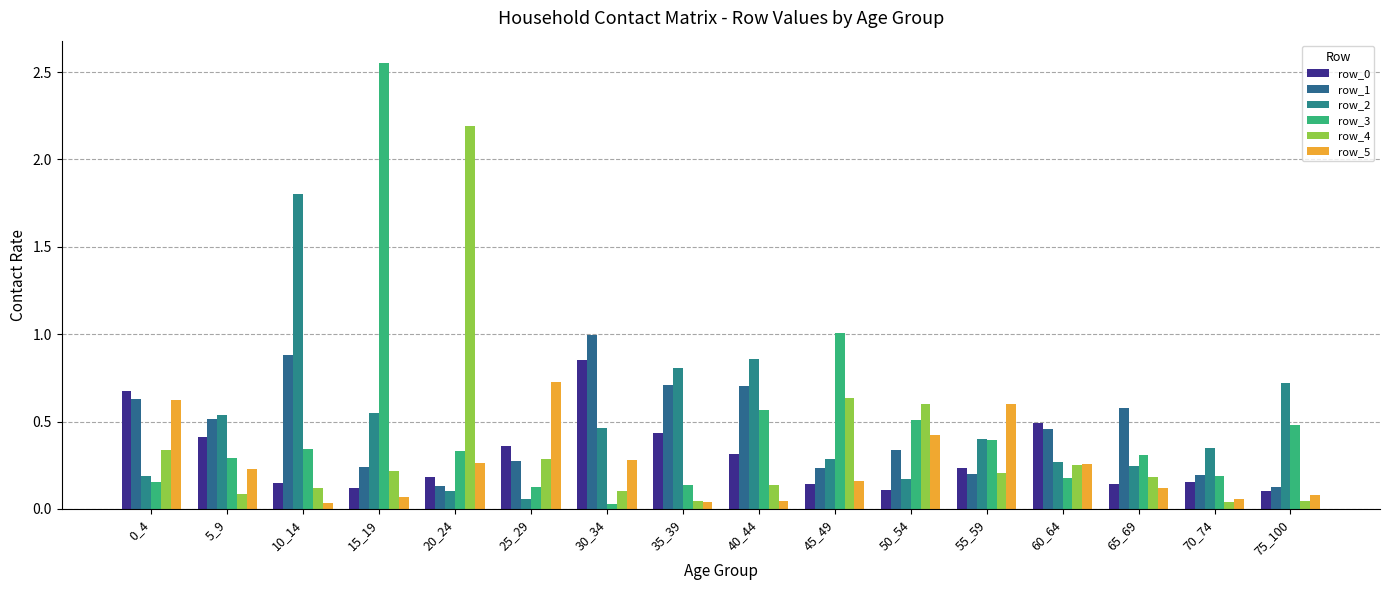

Reading left to right, what are all the values shown in this chart?

row_0: 0.7	0.4	0.1	0.1	0.2	0.4	0.9	0.4	0.3	0.1	0.1	0.2	0.5	0.1	0.2	0.1
row_1: 0.6	0.5	0.9	0.2	0.1	0.3	1.0	0.7	0.7	0.2	0.3	0.2	0.5	0.6	0.2	0.1
row_2: 0.2	0.5	1.8	0.6	0.1	0.1	0.5	0.8	0.9	0.3	0.2	0.4	0.3	0.2	0.3	0.7
row_3: 0.2	0.3	0.3	2.6	0.3	0.1	0.0	0.1	0.6	1.0	0.5	0.4	0.2	0.3	0.2	0.5
row_4: 0.3	0.1	0.1	0.2	2.2	0.3	0.1	0.0	0.1	0.6	0.6	0.2	0.2	0.2	0.0	0.0
row_5: 0.6	0.2	0.0	0.1	0.3	0.7	0.3	0.0	0.0	0.2	0.4	0.6	0.3	0.1	0.1	0.1